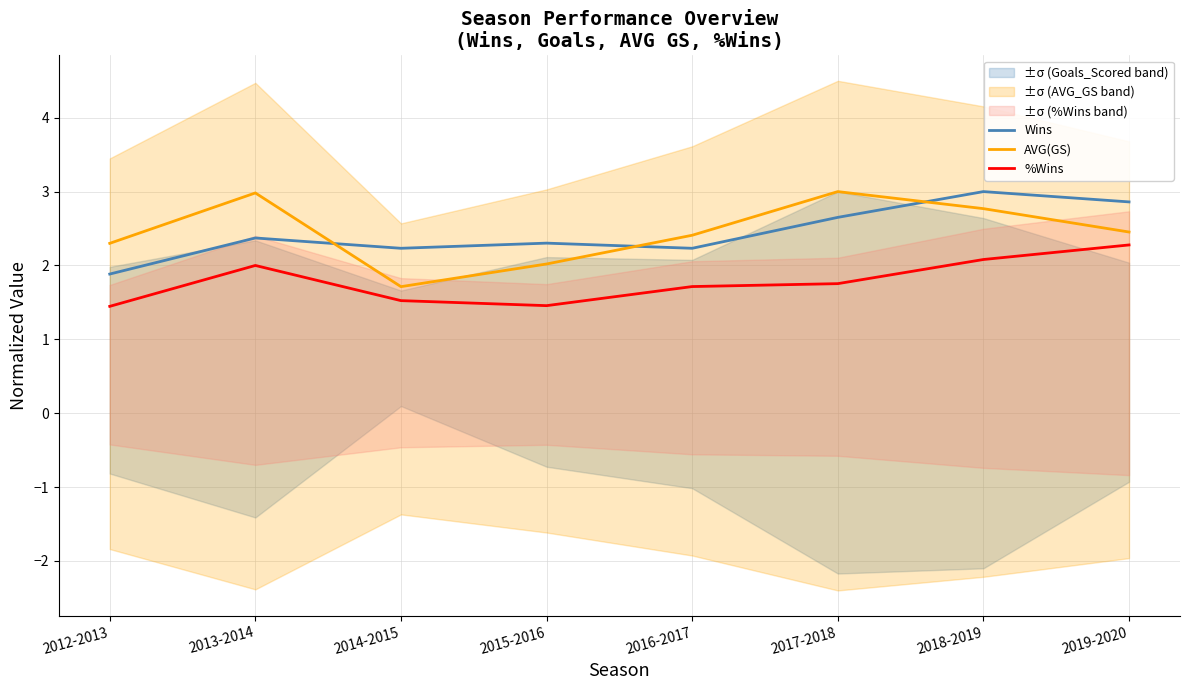

Reading right to left, transcribe all the data shown in this chart.

Wins: 2.9	3.0	2.7	2.2	2.3	2.2	2.4	1.9
AVG(GS): 2.5	2.8	3.0	2.4	2.0	1.7	3.0	2.3
%Wins: 2.3	2.1	1.8	1.7	1.5	1.5	2.0	1.4